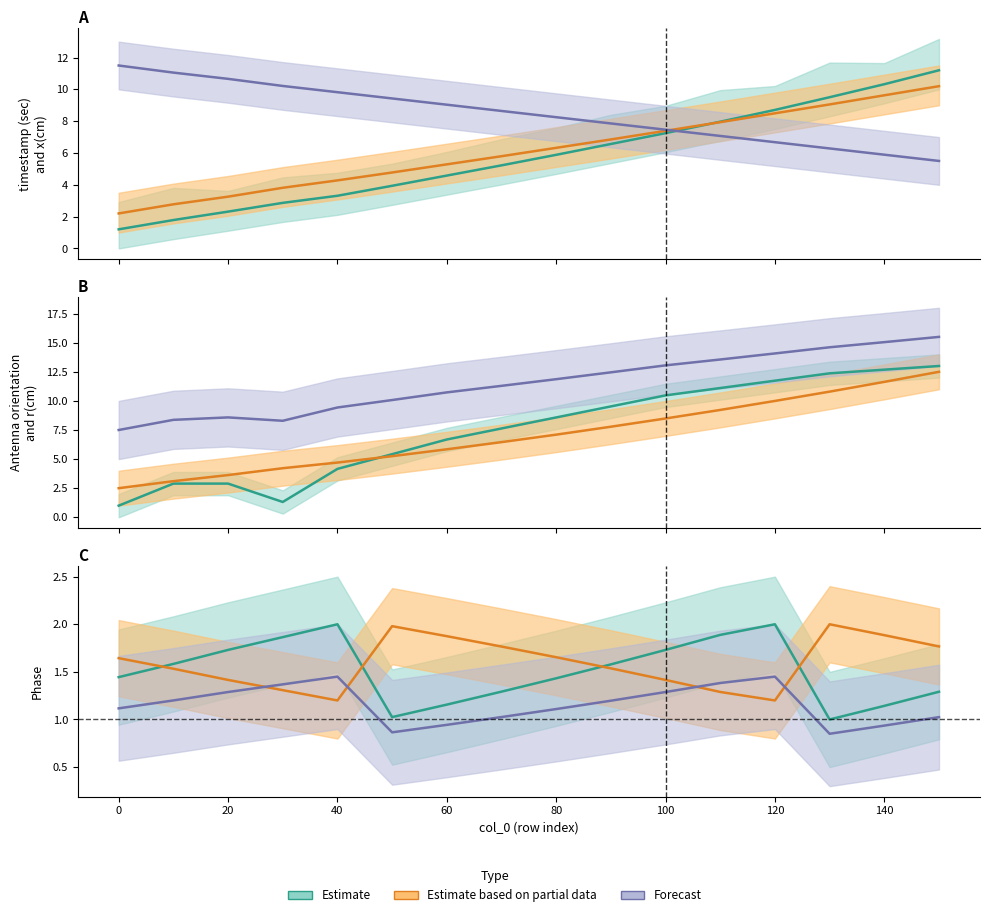

What is the sum of the Phase values at 120 and 130?

3.0